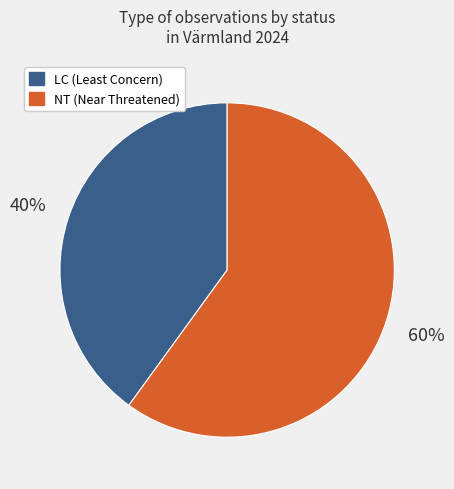

To the nearest percent, what is the difference between the largest and smallest slice percentages?

20%